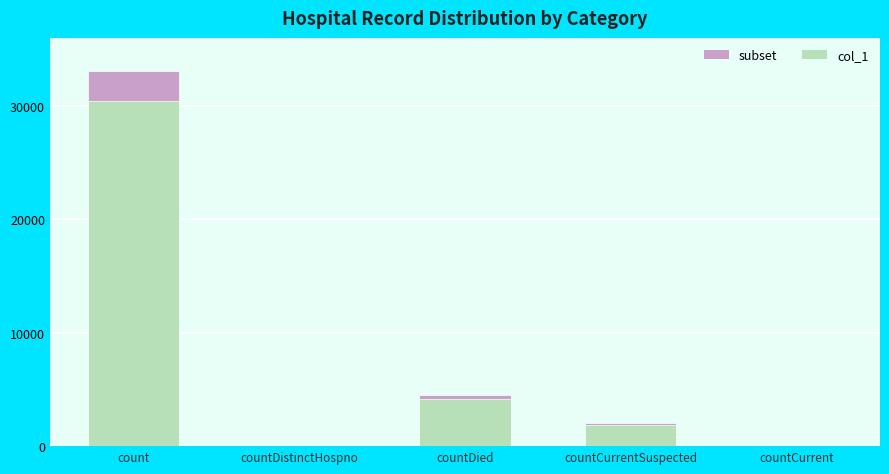

Approximately how many times larger is the value at count compared to countDied?

7.3